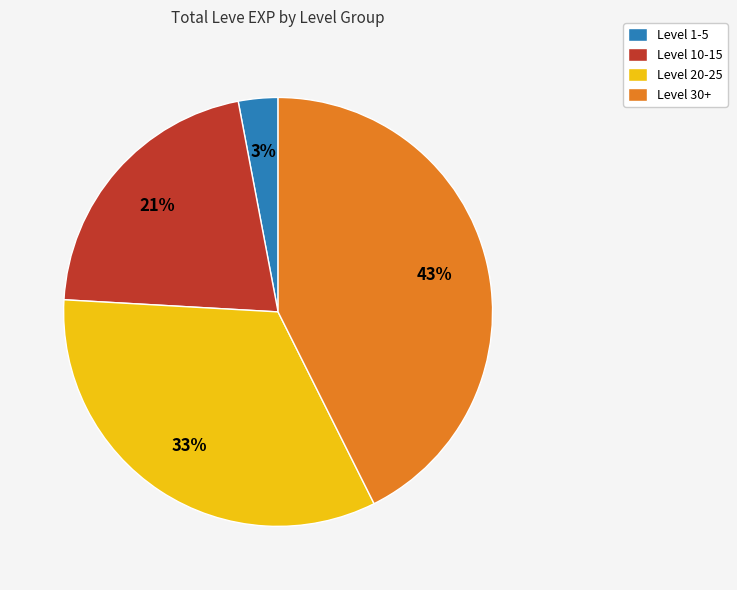

To the nearest percent, what is the average slice percentage?

25%